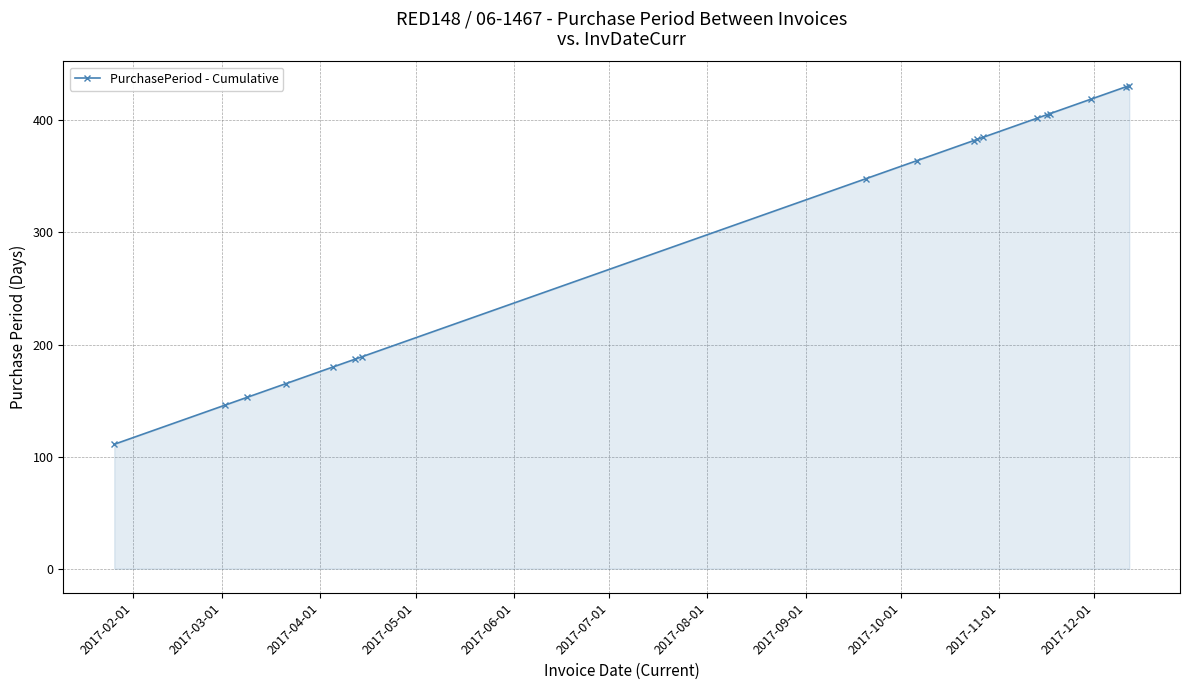

What is the smallest value displayed?

111